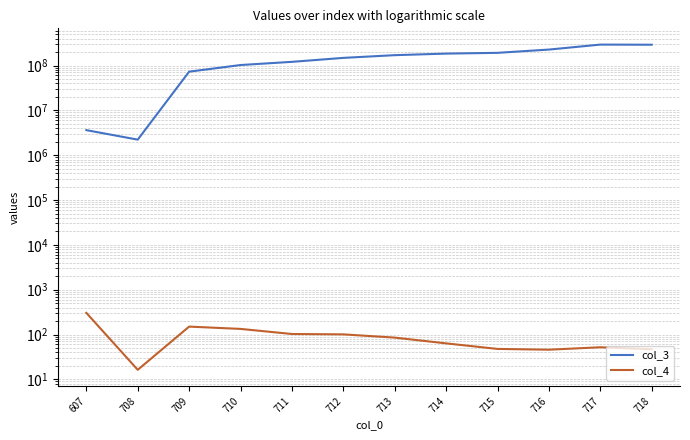

What is the value of the col_4 point at the 6th from the left?

100.7